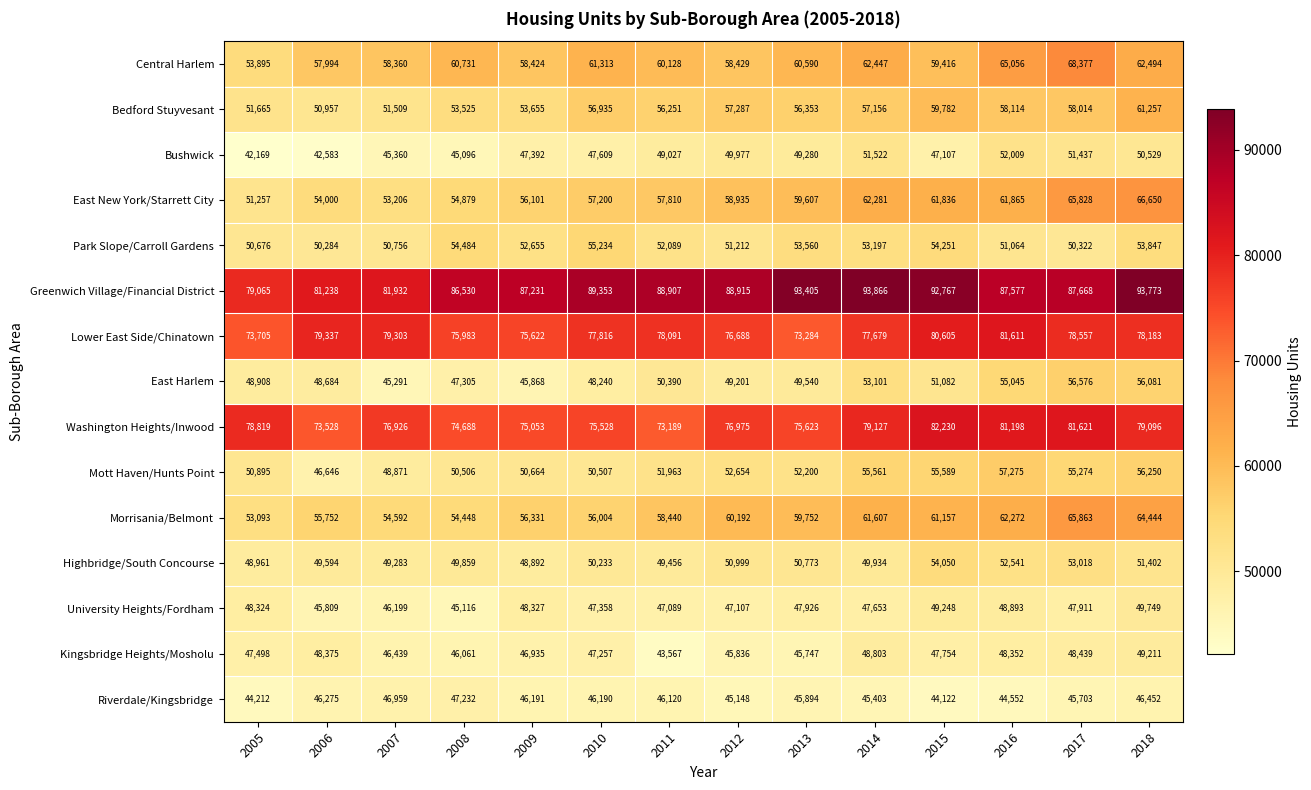

At which category does the chart reach its minimum across all series?

2005